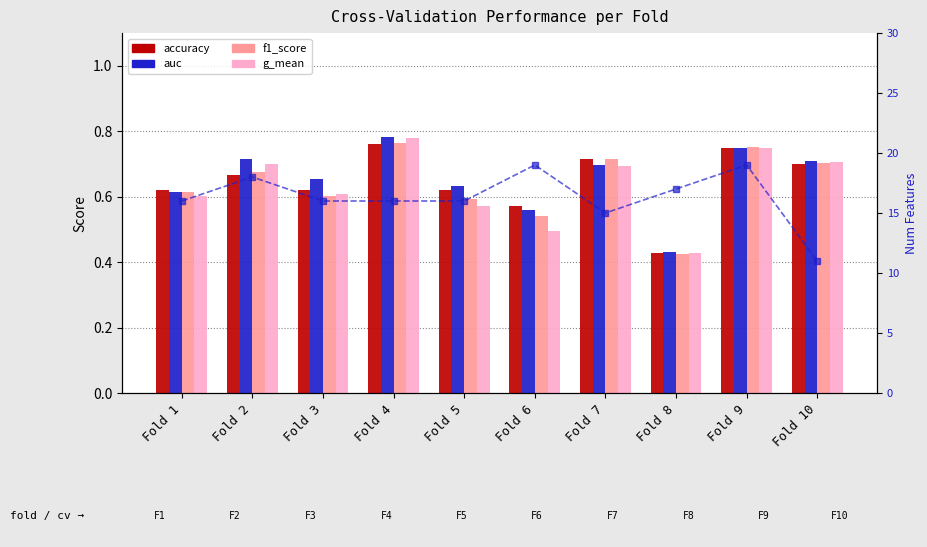

What is the value of the f1_score bar at the 8th from the left?

0.4